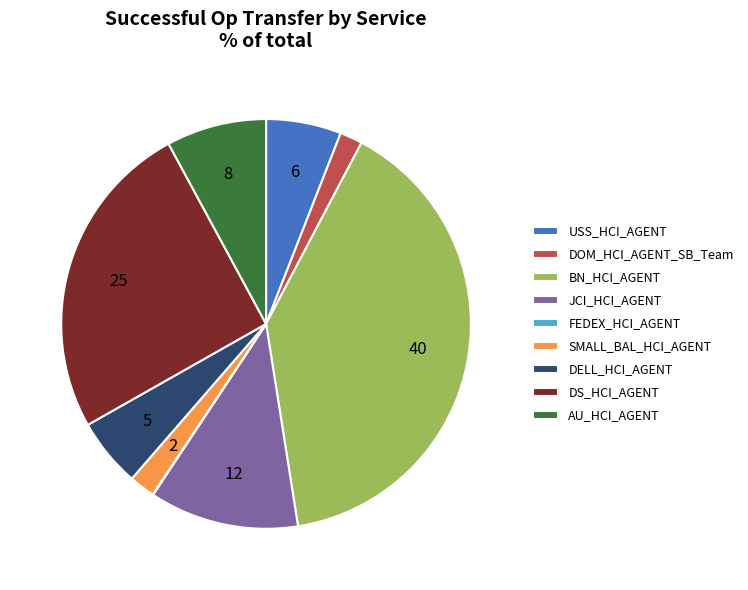

The DOM_HCI_AGENT_SB_Team slice represents 2% of the pie. True or false?

True